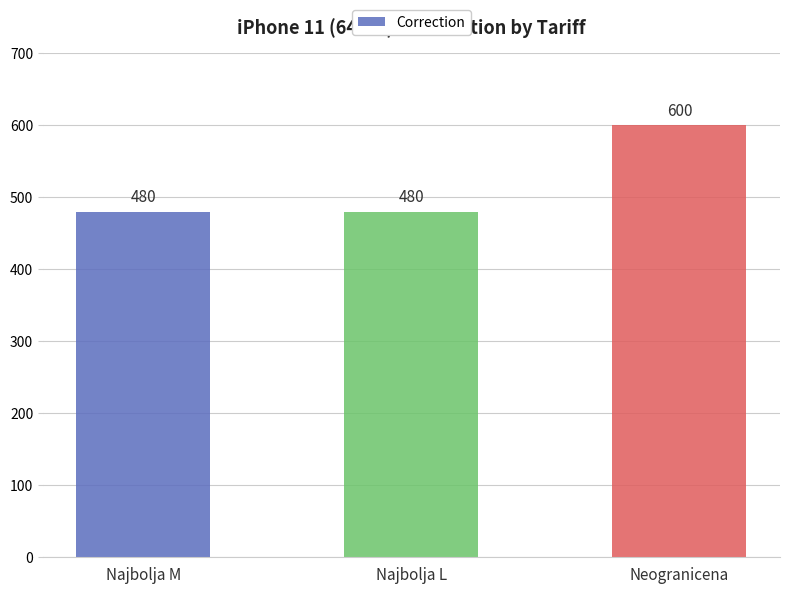

What is the label of the 1st bar from the left?

Najbolja M